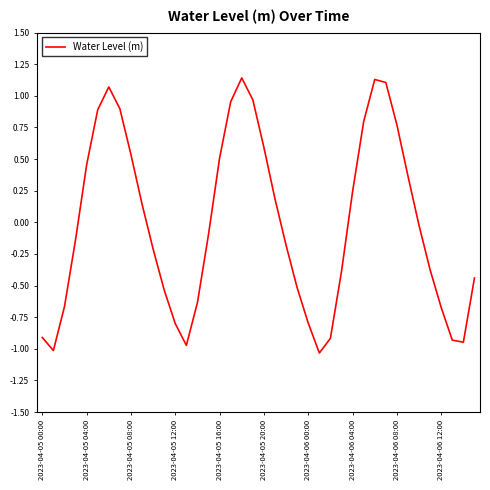

What is the difference between the maximum and minimum values?

2.2